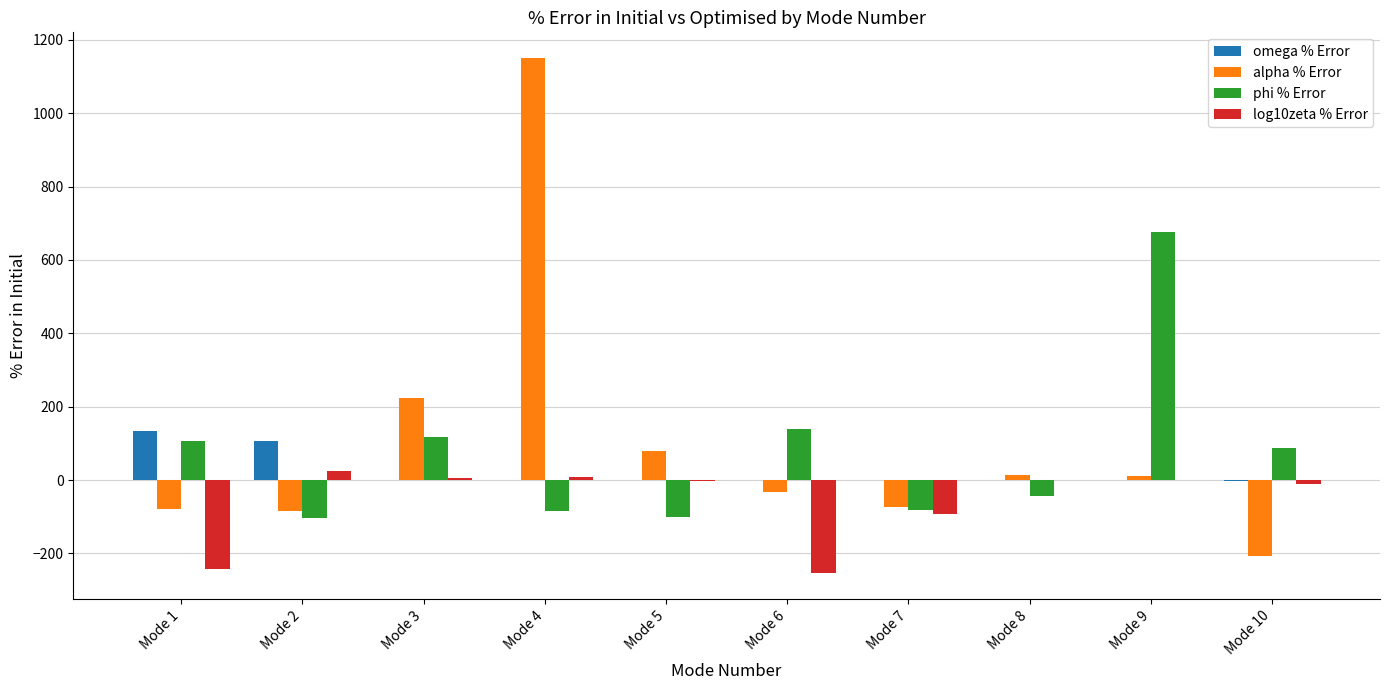

What is the sum of the phi % Error values at Mode 5 and Mode 4?

-186.0